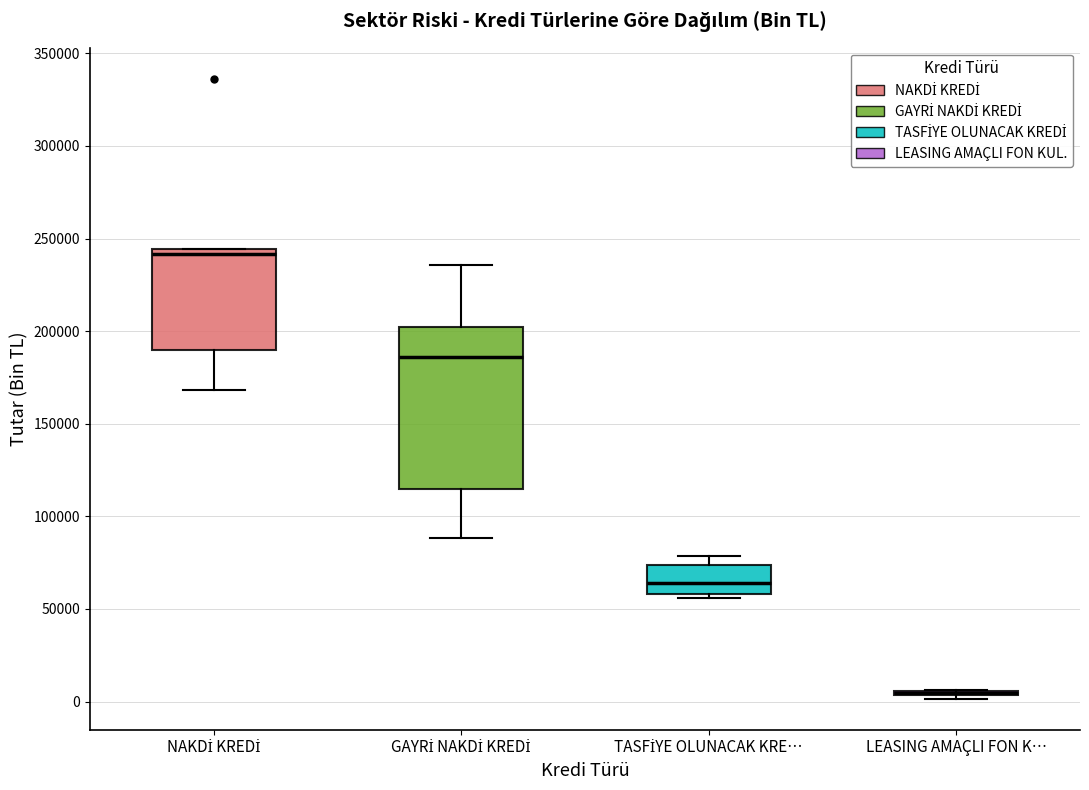

Reading left to right, read every box against the y-axis: the position of its median line, the range the box covers, and the ends of its whiskers. The values are not printed on the chart, so give them approximately, as read against the axis.

NAKDİ KREDİ: median 240000, box 190000 to 245000, whiskers 170000 to 245000
GAYRİ NAKDİ KREDİ: median 185000, box 115000 to 200000, whiskers 90000 to 235000
TASFİYE OLUNACAK KRE…: median 65000, box 60000 to 75000, whiskers 55000 to 80000
LEASING AMAÇLI FON K…: box collapsed to a line at 5000, whiskers 0 to 5000